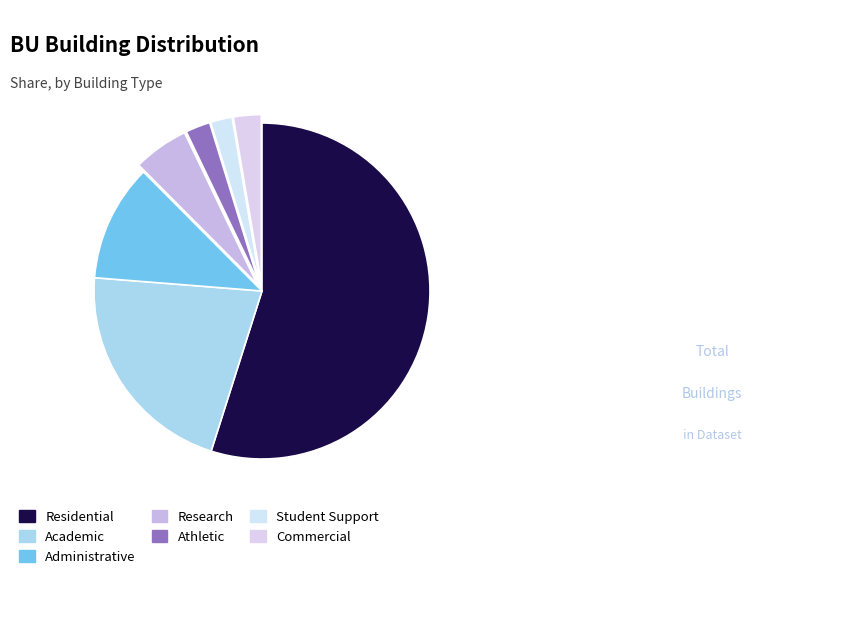

Which category accounts for the majority?

Residential